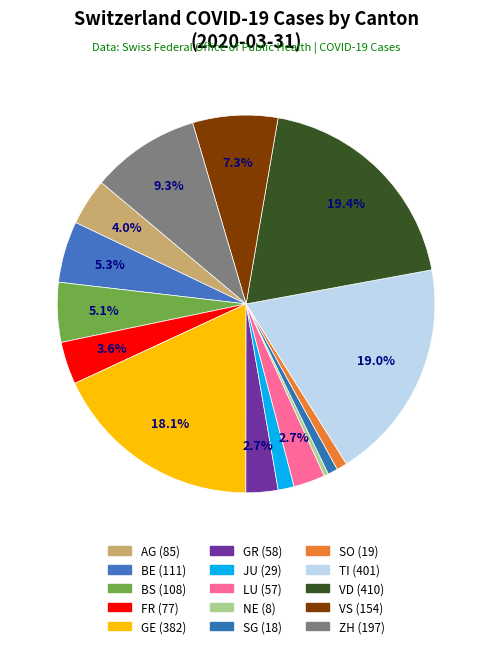

Count the number of slices in the pie.

15